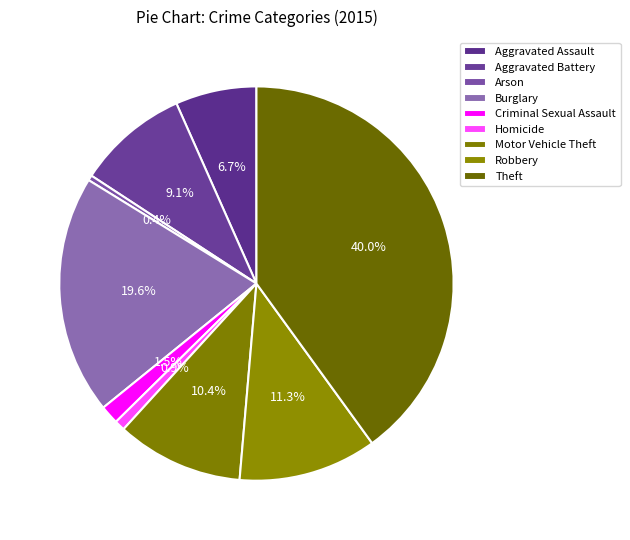

How many slices are in this pie chart?

9